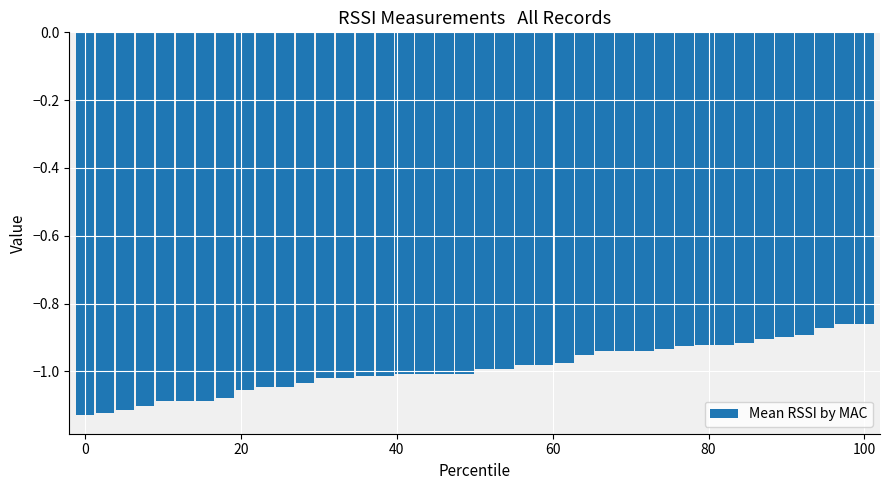

What is the difference between the maximum and minimum values?

0.3